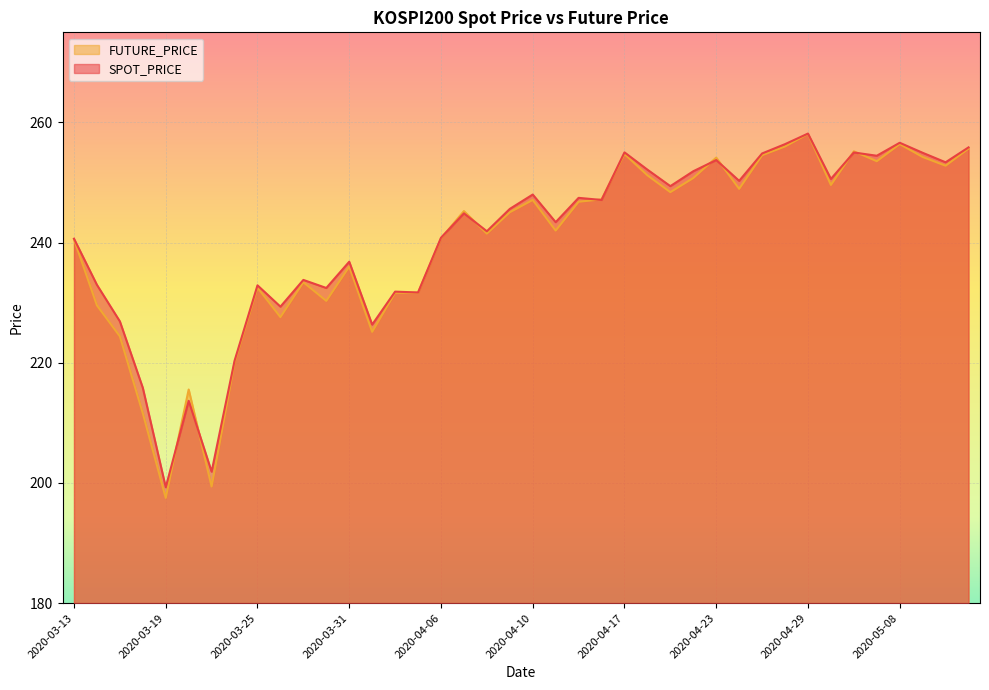

How many data points in FUTURE_PRICE are less than 245?

19